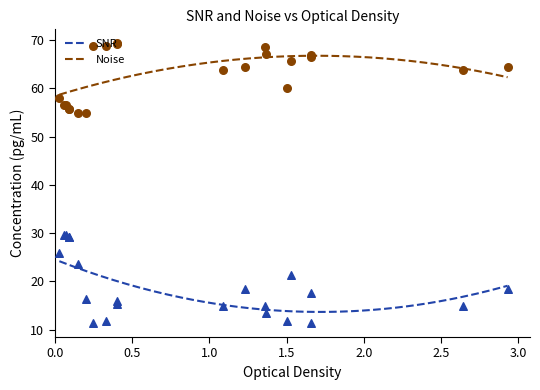

Which series contains the highest Y value?

Noise